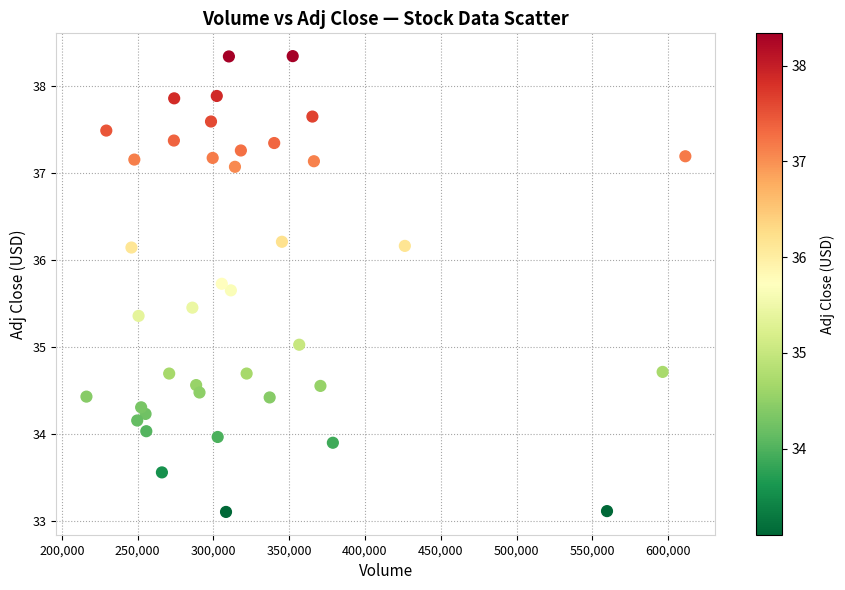

What is the range of X values (max minus min)?

395200.0